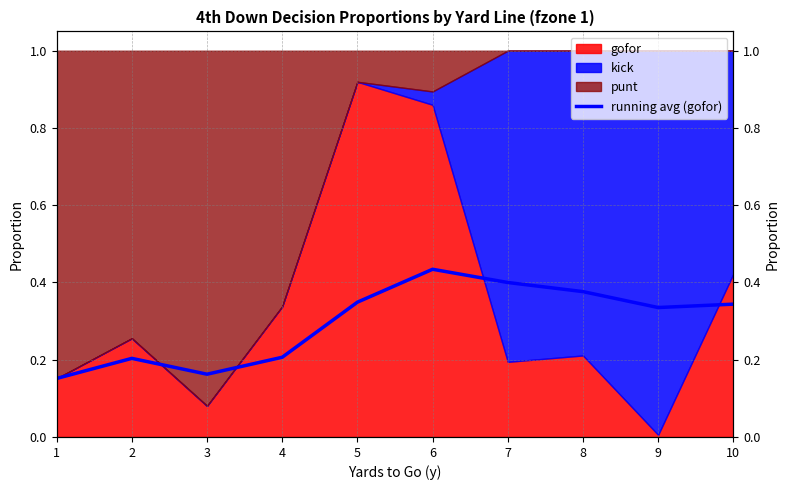

The value at 2 is 0.4. True or false?

False